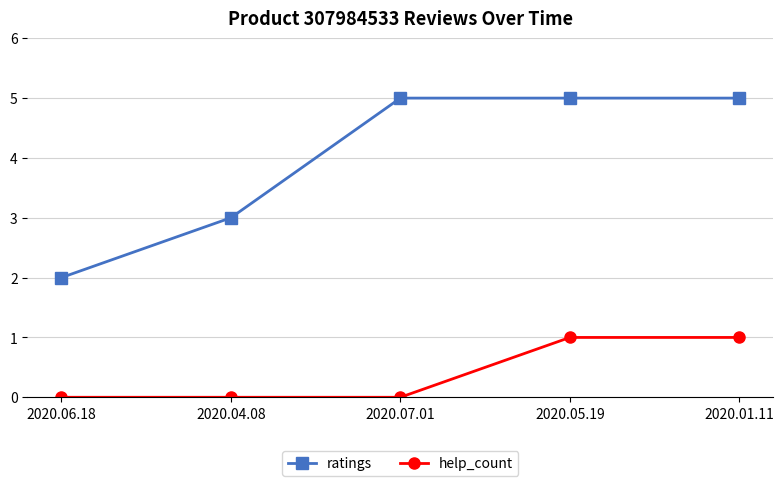

How many values in the ratings series are below 5?

2